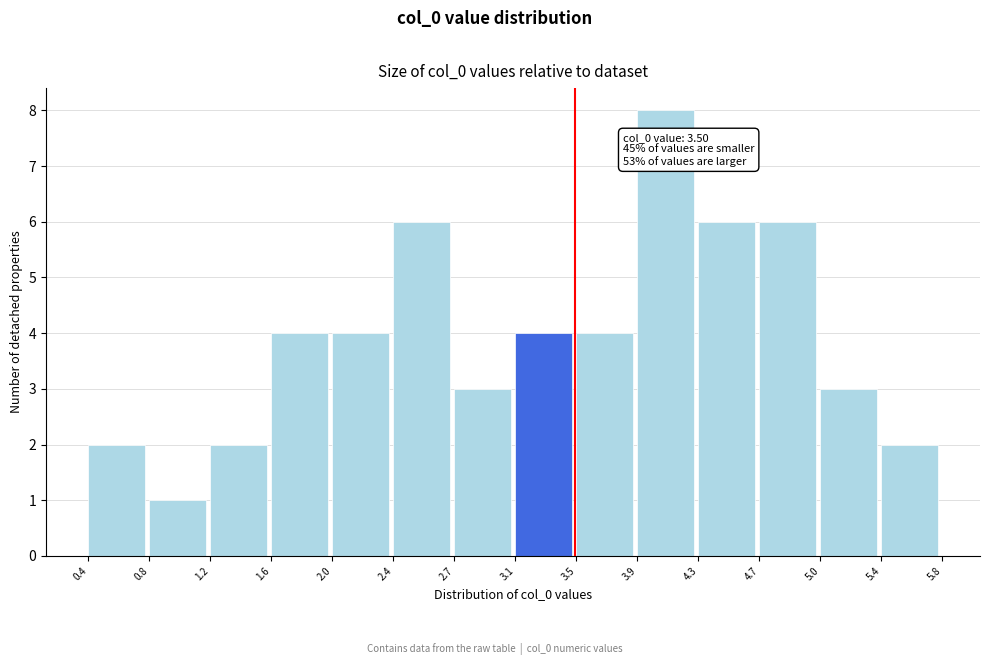

Which range on the x-axis has the tallest bar?

3.9 to 4.3